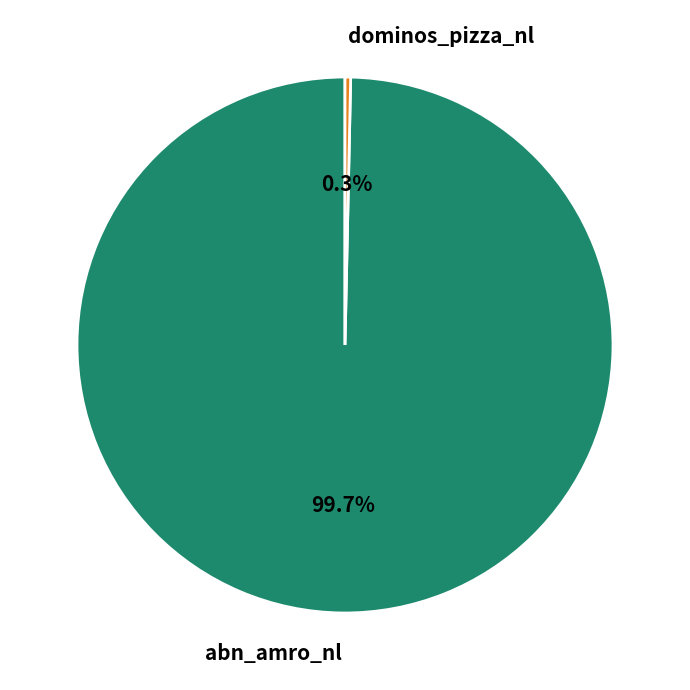

To the nearest percent, what is the difference between the largest and smallest slice percentages?

99%